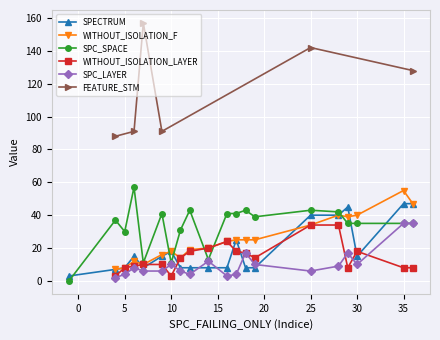

How many lines are shown in the chart?

6